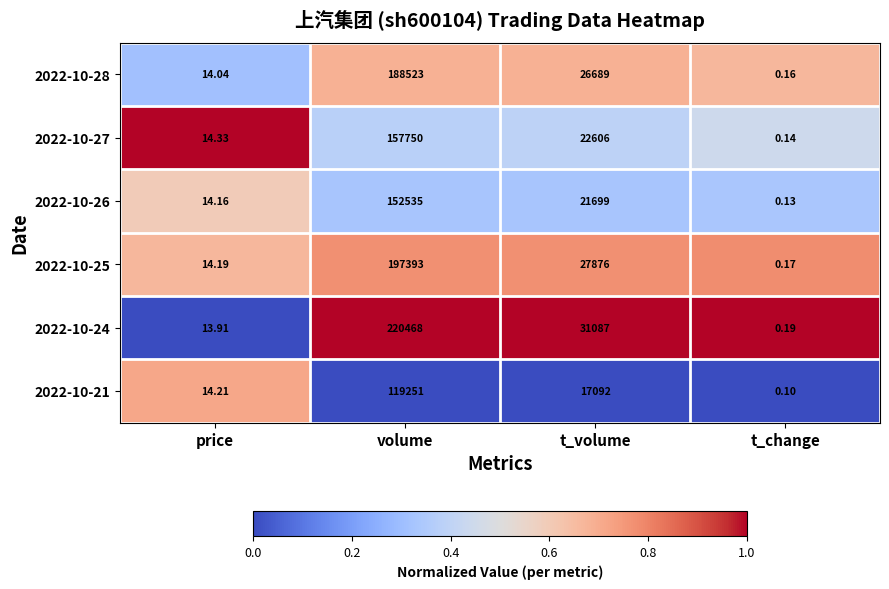

List the labels in order of 2022-10-26 value, largest first.

volume, t_volume, price, t_change